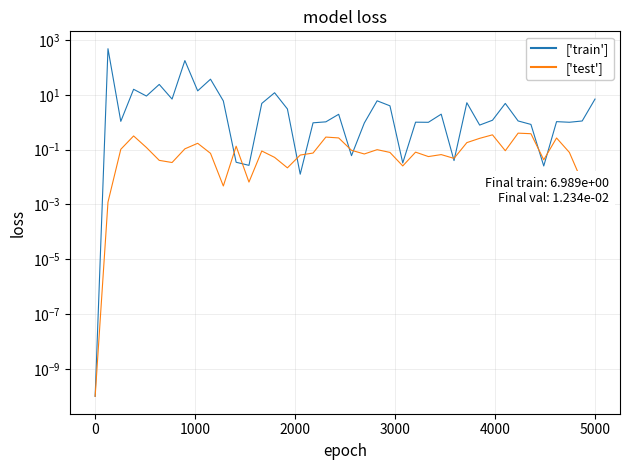

The value of ['train'] at 35 is 0.0. True or false?

False